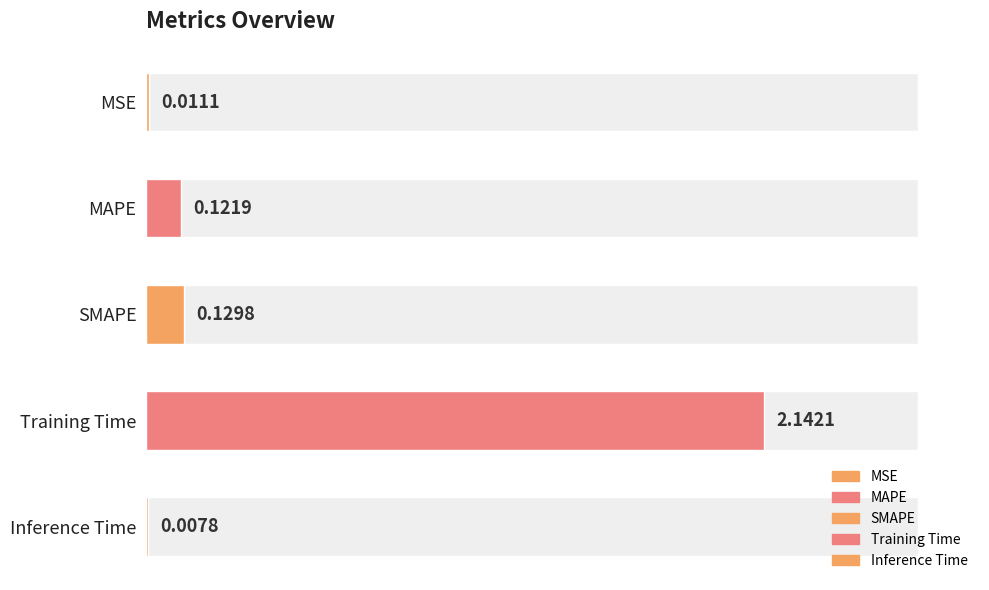

At which category does the chart reach its peak across all series?

Training Time